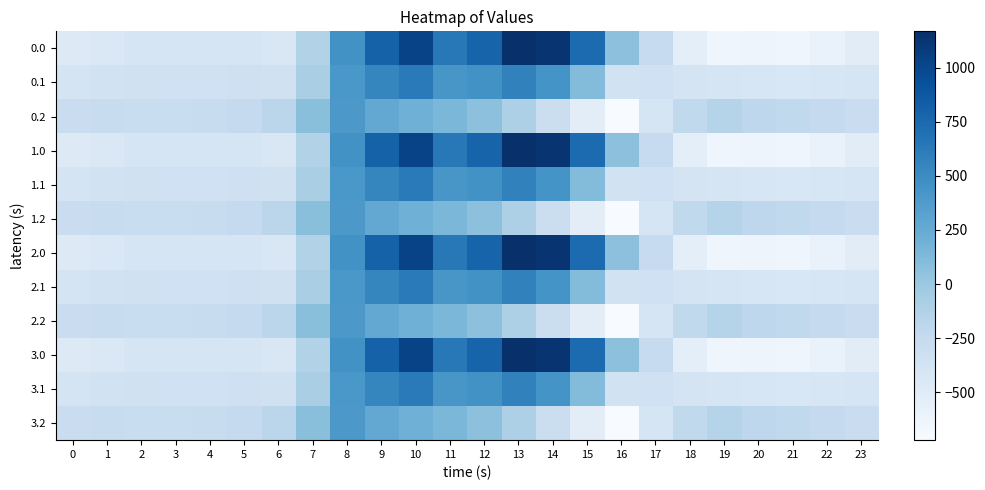

Reading right to left, extract all data points from this chart.

0.0: 23=-511.3	22=-592.3	21=-638.4	20=-629.9	19=-644.5	18=-529.6	17=-250.3	16=67.6	15=739.0	14=1128.3	13=1167.2	12=784.4	11=640.9	10=1023.2	9=804.0	8=454.2	7=-136.4	6=-435.0	5=-410.8	4=-404.9	3=-404.4	2=-410.3	1=-449.5	0=-482.0
0.1: 23=-399.4	22=-419.9	21=-432.4	20=-414.5	19=-399.7	18=-388.5	17=-340.1	16=-353.7	15=111.1	14=438.6	13=574.0	12=456.1	11=415.4	10=628.1	9=542.1	8=412.6	7=-81.6	6=-345.2	5=-329.5	4=-339.6	3=-342.7	2=-347.9	1=-361.1	0=-384.6
0.2: 23=-287.5	22=-247.4	21=-226.4	20=-199.2	19=-151.1	18=-223.1	17=-409.5	16=-721.2	15=-522.2	14=-301.9	13=-104.4	12=65.2	11=149.1	10=202.5	9=271.1	8=407.2	7=77.9	6=-187.1	5=-248.1	4=-274.4	3=-281.0	2=-285.5	1=-272.7	0=-287.1
1.0: 23=-511.3	22=-592.3	21=-638.4	20=-629.9	19=-644.5	18=-529.6	17=-250.3	16=67.6	15=739.0	14=1128.3	13=1167.2	12=784.4	11=640.9	10=1023.2	9=804.0	8=454.2	7=-136.4	6=-435.0	5=-410.8	4=-404.9	3=-404.4	2=-410.3	1=-449.5	0=-482.0
1.1: 23=-399.4	22=-419.9	21=-432.4	20=-414.5	19=-399.7	18=-388.5	17=-340.1	16=-353.7	15=111.1	14=438.6	13=574.0	12=456.1	11=415.4	10=628.1	9=542.1	8=412.6	7=-81.6	6=-345.2	5=-329.5	4=-339.6	3=-342.7	2=-347.9	1=-361.1	0=-384.6
1.2: 23=-287.5	22=-247.4	21=-226.4	20=-199.2	19=-151.1	18=-223.1	17=-409.5	16=-721.2	15=-522.2	14=-301.9	13=-104.4	12=65.2	11=149.1	10=202.5	9=271.1	8=407.2	7=77.9	6=-187.1	5=-248.1	4=-274.4	3=-281.0	2=-285.5	1=-272.7	0=-287.1
2.0: 23=-511.3	22=-592.3	21=-638.4	20=-629.9	19=-644.5	18=-529.6	17=-250.3	16=67.6	15=739.0	14=1128.3	13=1167.2	12=784.4	11=640.9	10=1023.2	9=804.0	8=454.2	7=-136.4	6=-435.0	5=-410.8	4=-404.9	3=-404.4	2=-410.3	1=-449.5	0=-482.0
2.1: 23=-399.4	22=-419.9	21=-432.4	20=-414.5	19=-399.7	18=-388.5	17=-340.1	16=-353.7	15=111.1	14=438.6	13=574.0	12=456.1	11=415.4	10=628.1	9=542.1	8=412.6	7=-81.6	6=-345.2	5=-329.5	4=-339.6	3=-342.7	2=-347.9	1=-361.1	0=-384.6
2.2: 23=-287.5	22=-247.4	21=-226.4	20=-199.2	19=-151.1	18=-223.1	17=-409.5	16=-721.2	15=-522.2	14=-301.9	13=-104.4	12=65.2	11=149.1	10=202.5	9=271.1	8=407.2	7=77.9	6=-187.1	5=-248.1	4=-274.4	3=-281.0	2=-285.5	1=-272.7	0=-287.1
3.0: 23=-511.3	22=-592.3	21=-638.4	20=-629.9	19=-644.5	18=-529.6	17=-250.3	16=67.6	15=739.0	14=1128.3	13=1167.2	12=784.4	11=640.9	10=1023.2	9=804.0	8=454.2	7=-136.4	6=-435.0	5=-410.8	4=-404.9	3=-404.4	2=-410.3	1=-449.5	0=-482.0
3.1: 23=-399.4	22=-419.9	21=-432.4	20=-414.5	19=-399.7	18=-388.5	17=-340.1	16=-353.7	15=111.1	14=438.6	13=574.0	12=456.1	11=415.4	10=628.1	9=542.1	8=412.6	7=-81.6	6=-345.2	5=-329.5	4=-339.6	3=-342.7	2=-347.9	1=-361.1	0=-384.6
3.2: 23=-287.5	22=-247.4	21=-226.4	20=-199.2	19=-151.1	18=-223.1	17=-409.5	16=-721.2	15=-522.2	14=-301.9	13=-104.4	12=65.2	11=149.1	10=202.5	9=271.1	8=407.2	7=77.9	6=-187.1	5=-248.1	4=-274.4	3=-281.0	2=-285.5	1=-272.7	0=-287.1